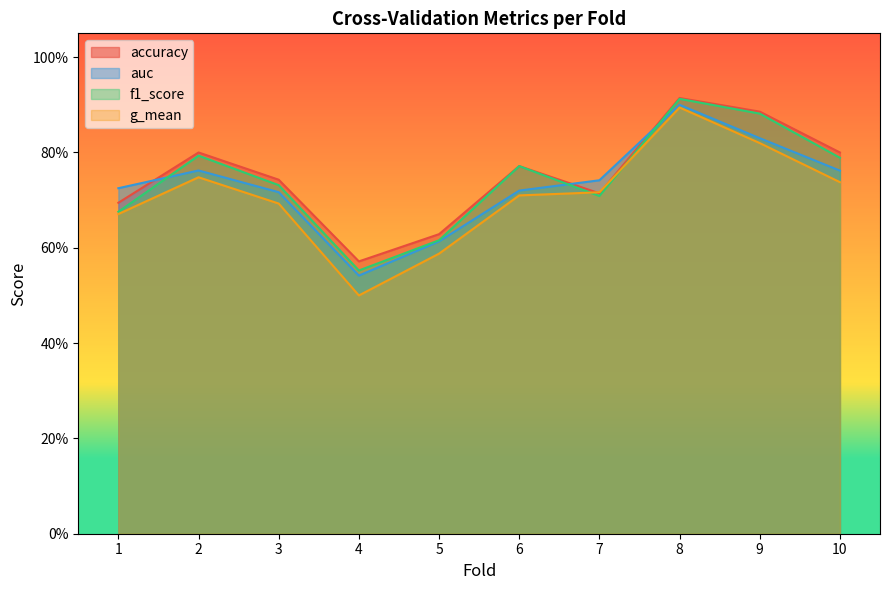

Which label corresponds to the largest value in the chart?

8